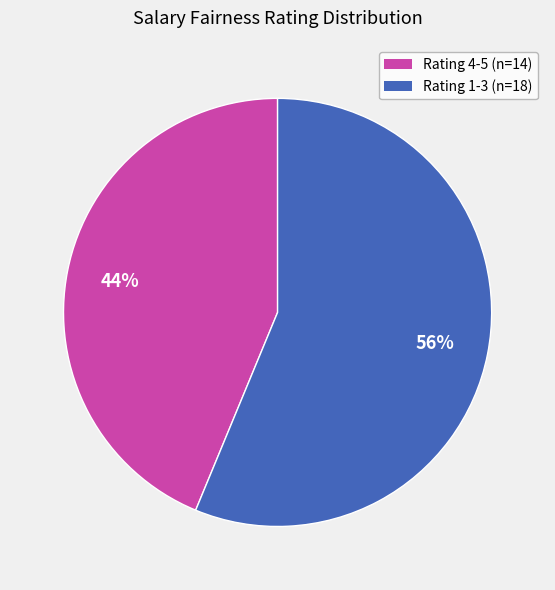

Is there a majority slice in this chart?

Yes